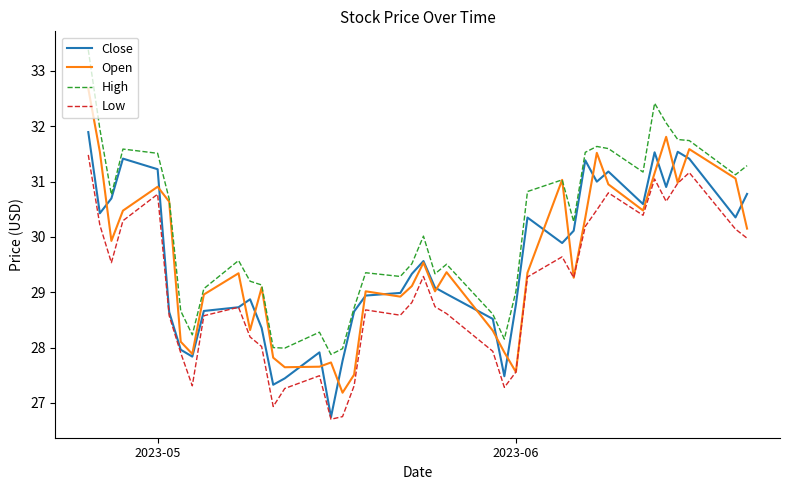

What are all the series names shown in the legend?

Close, Open, High, Low